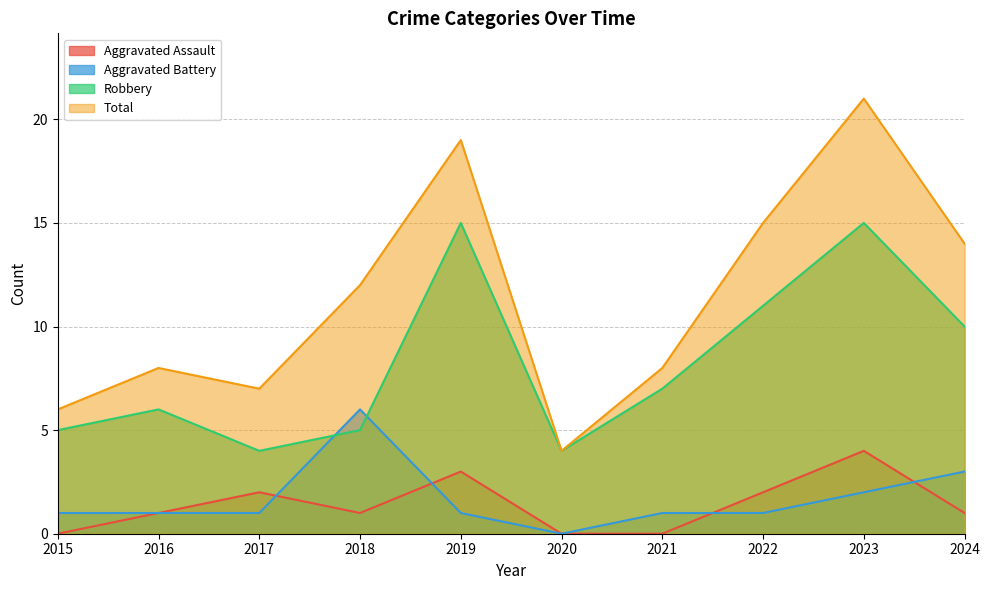

True or false: Aggravated Battery and Total cross at least once.

False